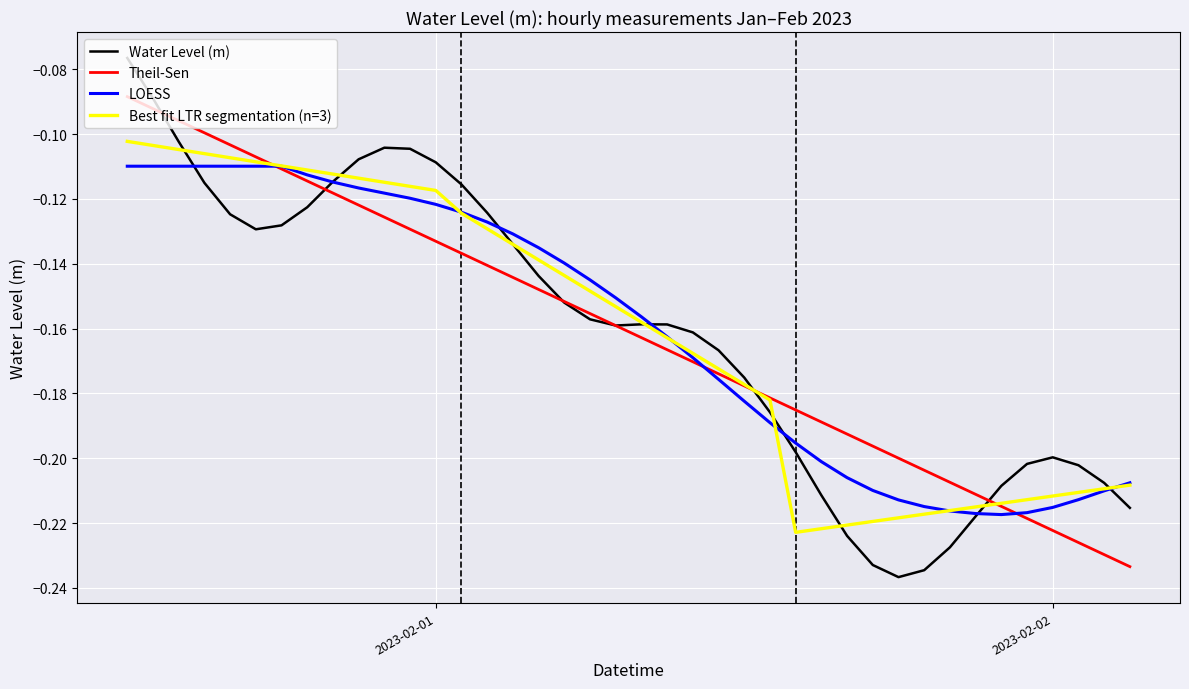

Count the number of data series in this chart.

4